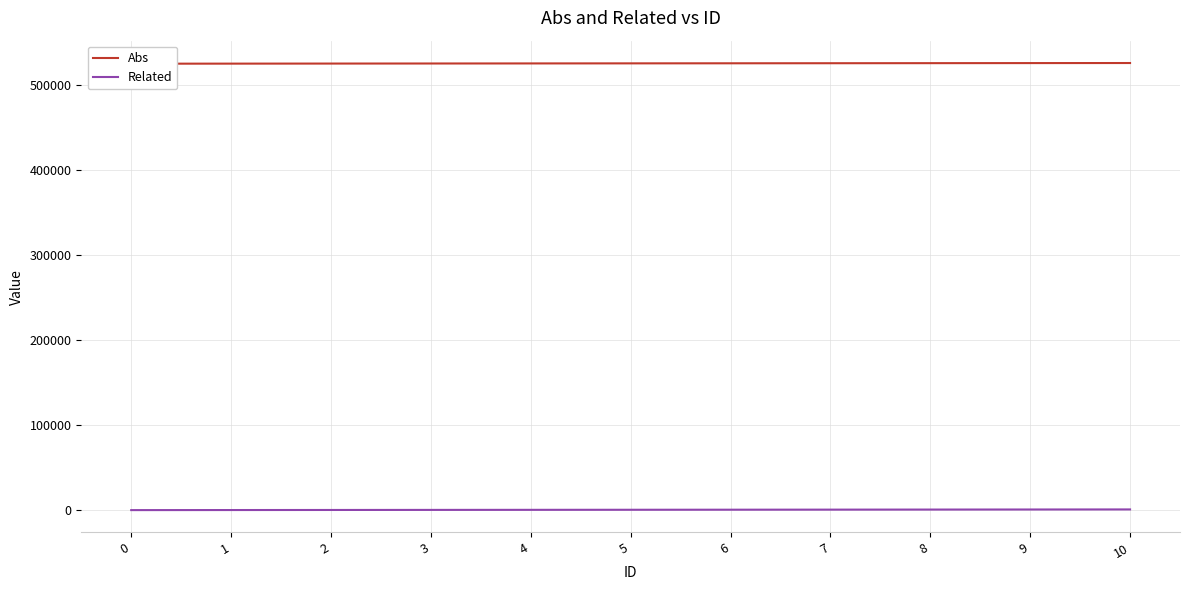

Does the chart display data point markers on the line(s)?

No